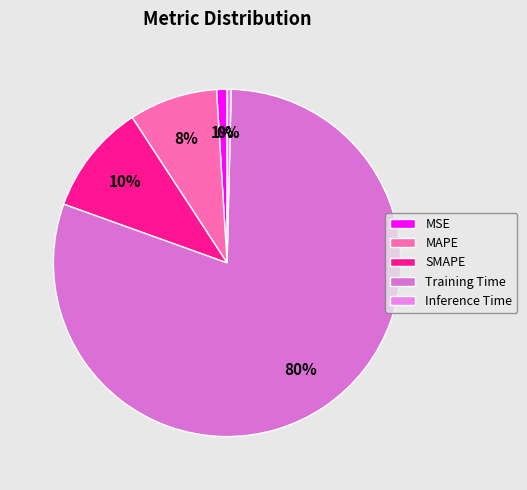

What is the total percentage of MSE and Training Time?

81.1%